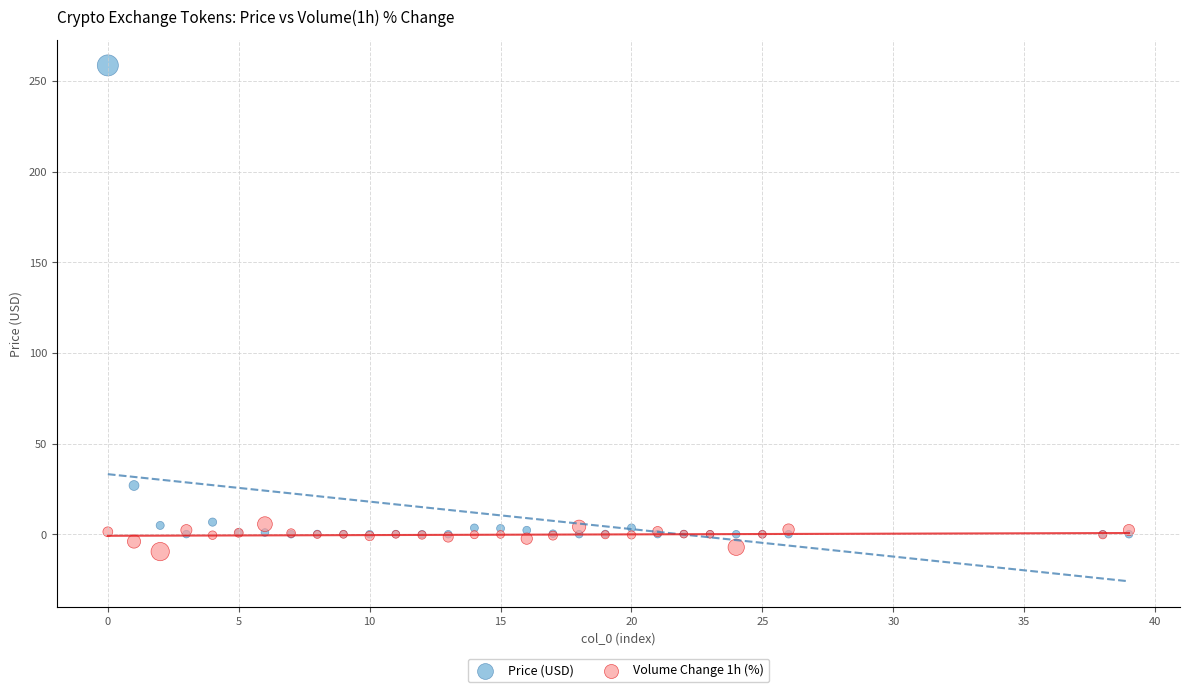

In the Price (USD) series, what Y value is closest to 129?

26.9